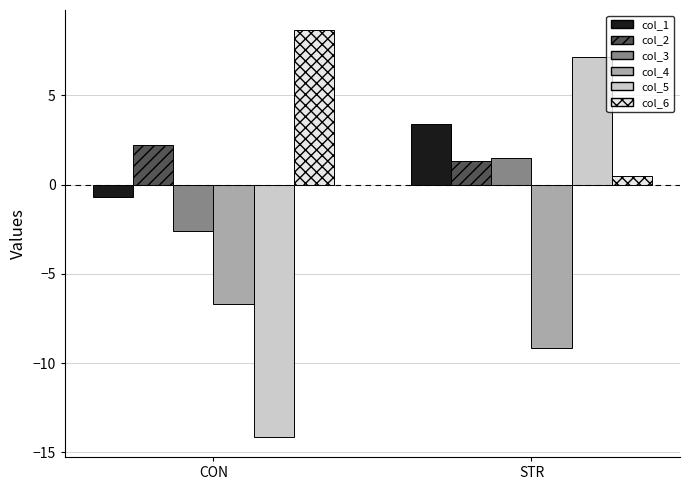

Rank the series at CON from highest to lowest value.

col_6, col_2, col_1, col_3, col_4, col_5